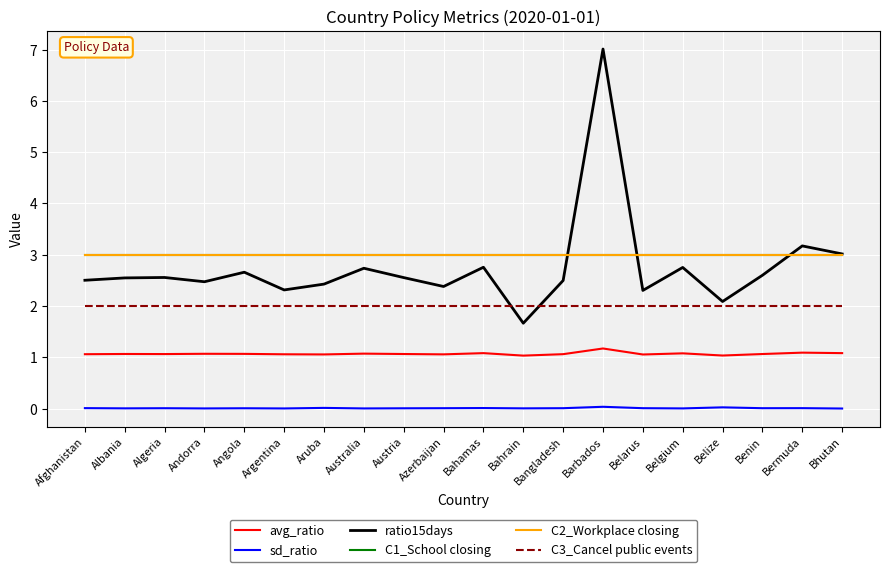

Does the chart display data point markers on the line(s)?

No